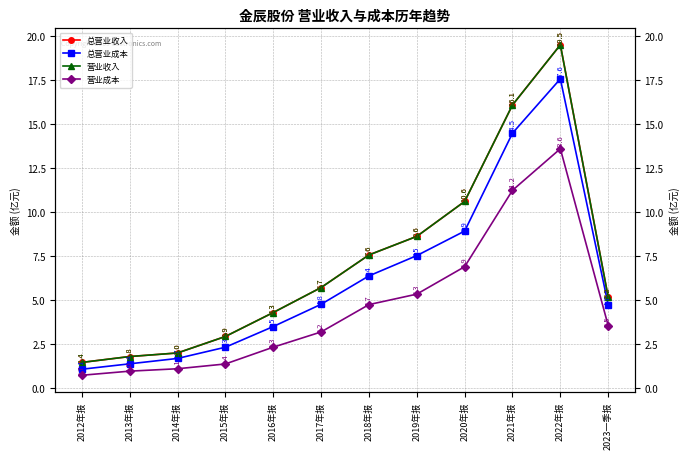

Between 2013年报 and 2014年报, which is larger?

2014年报